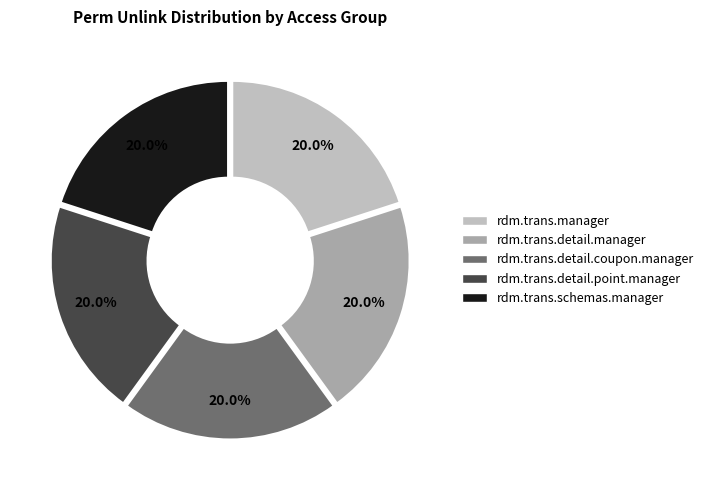

Count the number of slices in the pie.

5